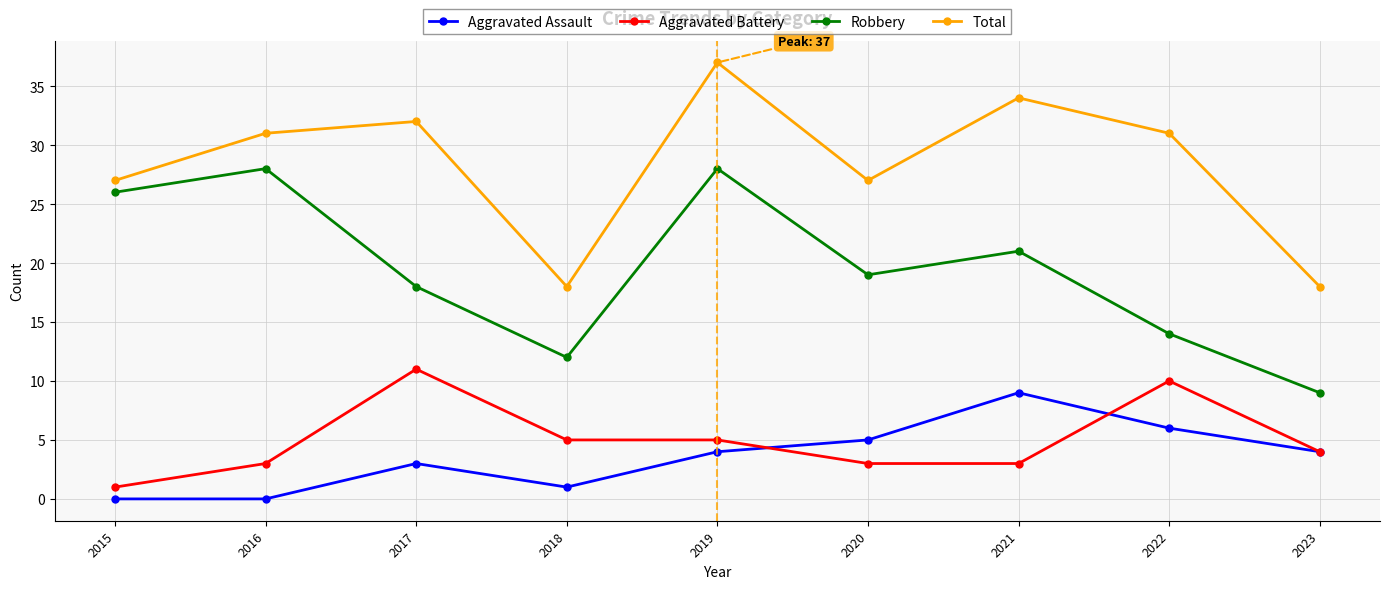

Rank the series at 2022 from highest to lowest value.

Total, Robbery, Aggravated Battery, Aggravated Assault